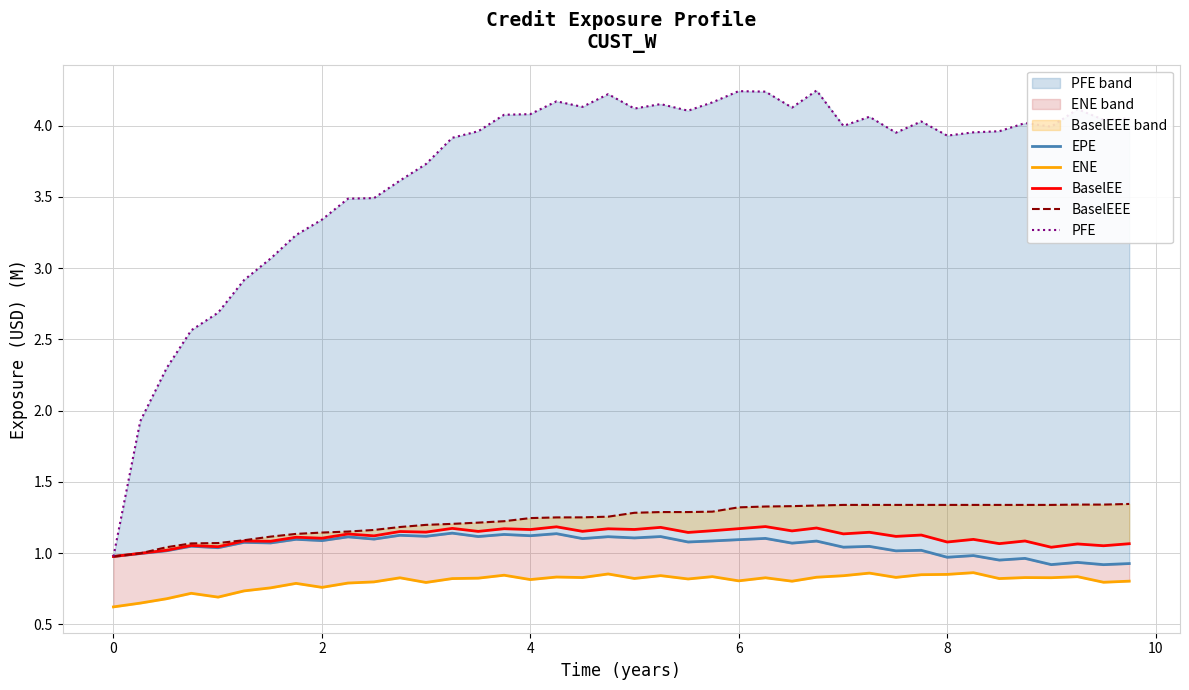

What is the difference between the maximum and minimum values in the BaselEEE series?

0.4